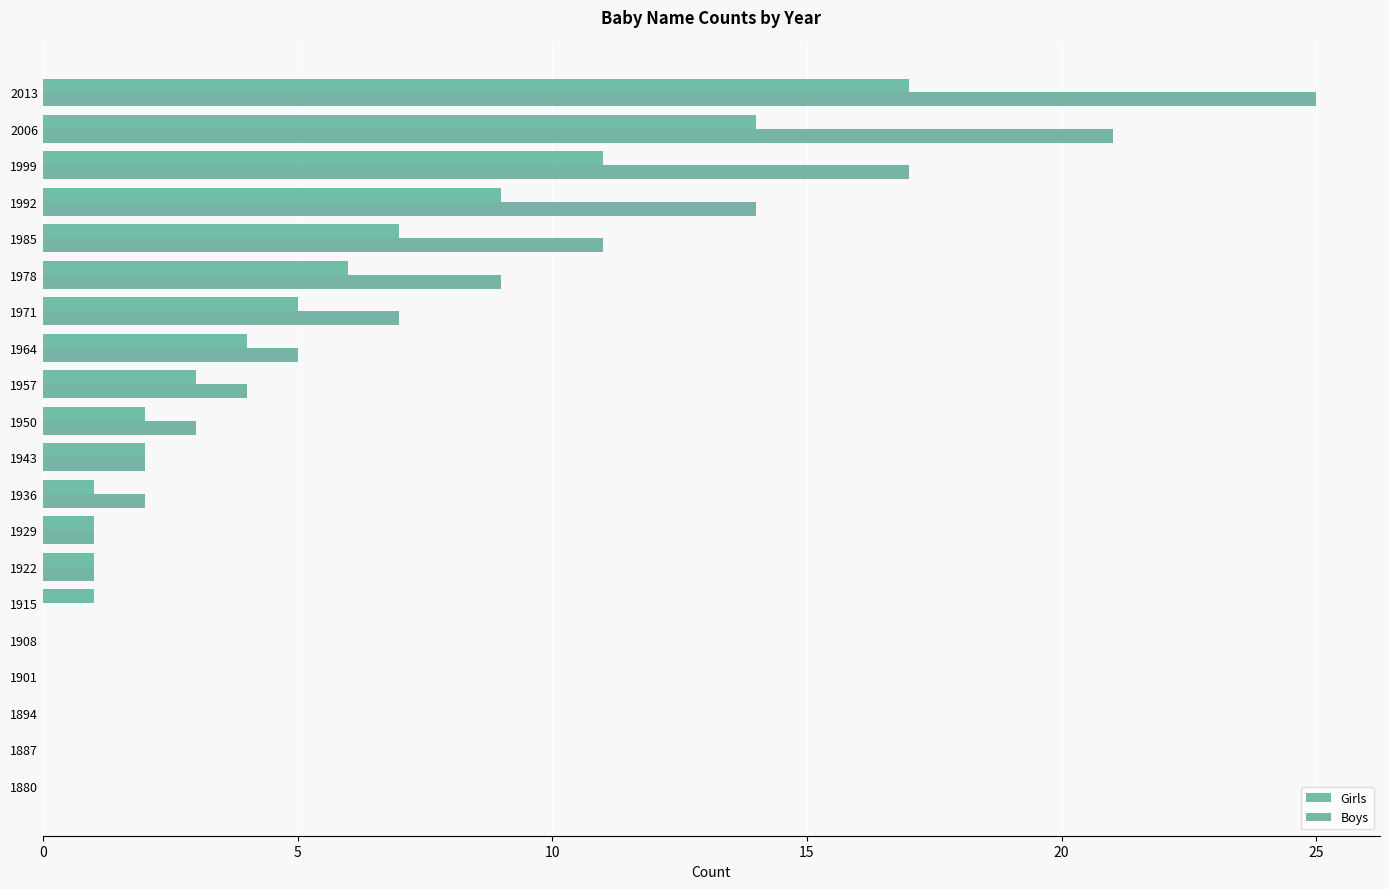

What is the sum of all Girls values?

84